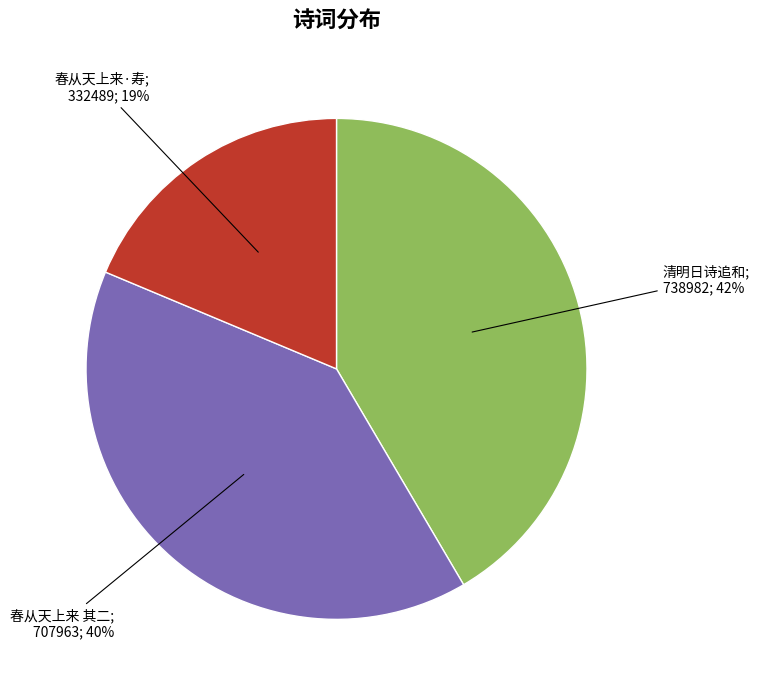

How many slices are in this pie chart?

3